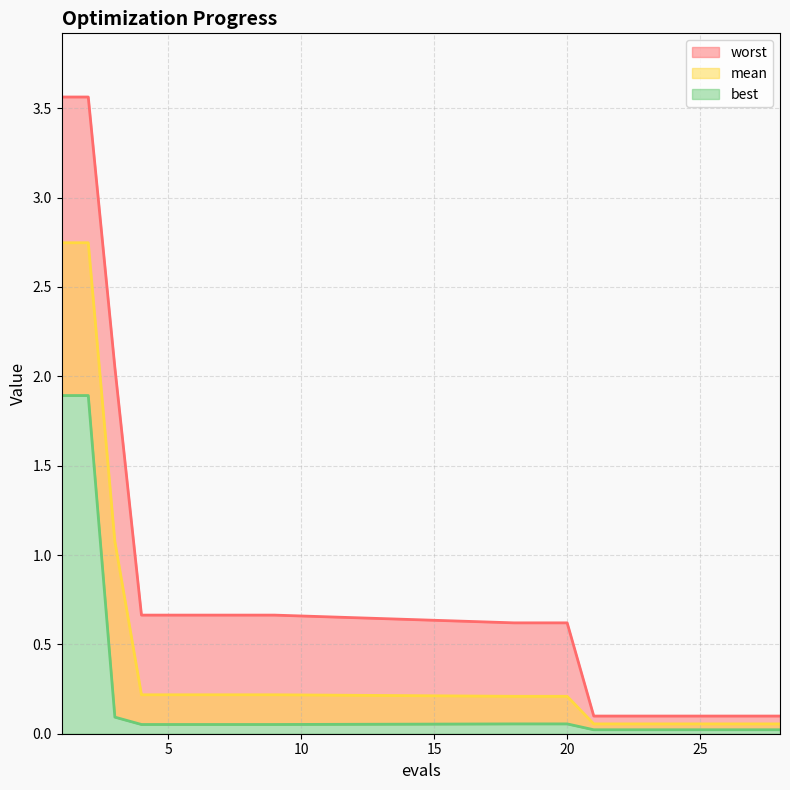

Reading right to left, extract all data points from this chart.

mean: 0.1	0.1	0.1	0.1	0.1	0.1	0.1	0.1	0.2	0.2	0.2	0.2	0.2	0.2	0.2	0.2	0.2	1.1	2.7	2.7
best: 0.0	0.0	0.0	0.0	0.0	0.0	0.0	0.0	0.1	0.1	0.1	0.1	0.1	0.1	0.1	0.1	0.1	0.1	1.9	1.9
worst: 0.1	0.1	0.1	0.1	0.1	0.1	0.1	0.1	0.6	0.6	0.6	0.7	0.7	0.7	0.7	0.7	0.7	2.0	3.6	3.6